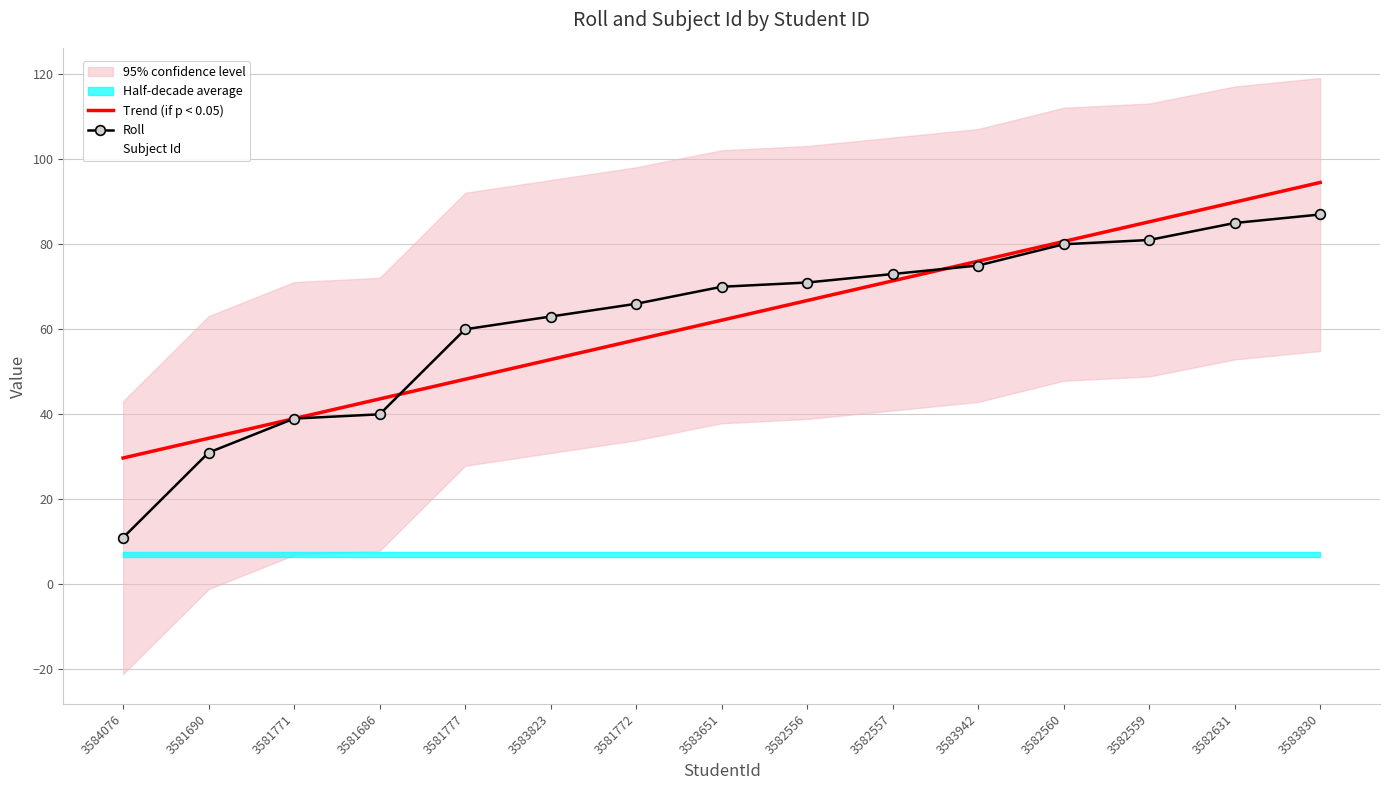

What is the minimum value for Roll?

11.0